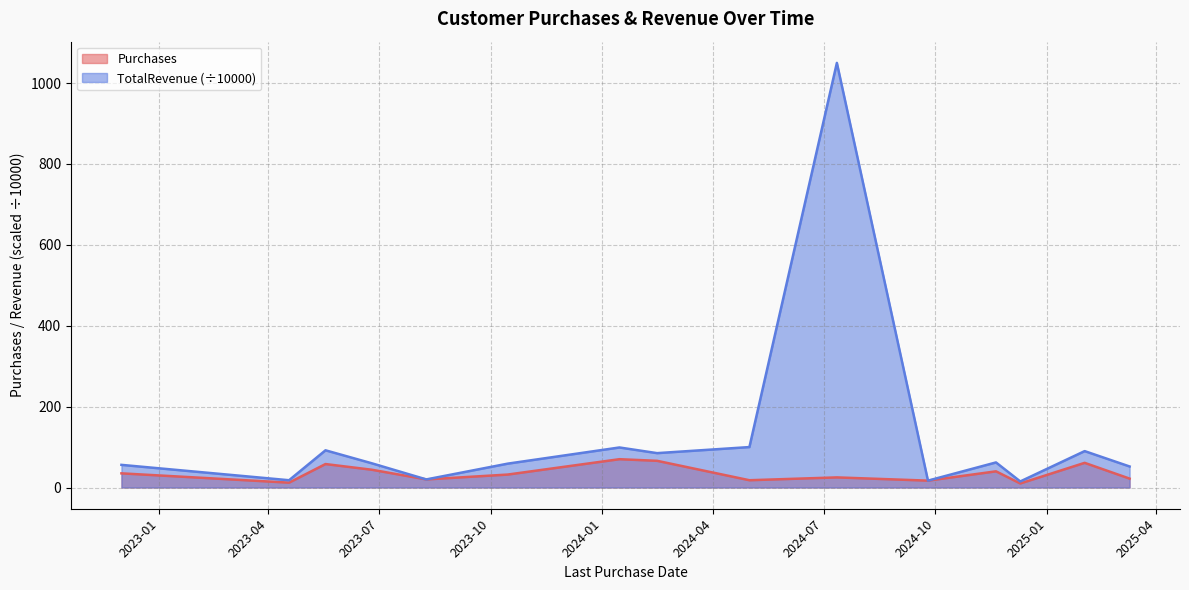

Does the chart display data point markers on the line(s)?

No